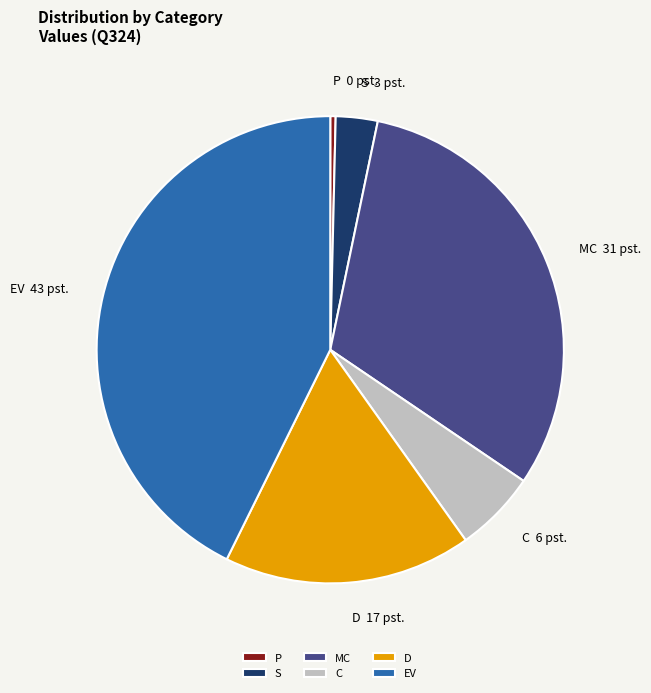

Between MC and C, which is larger?

MC